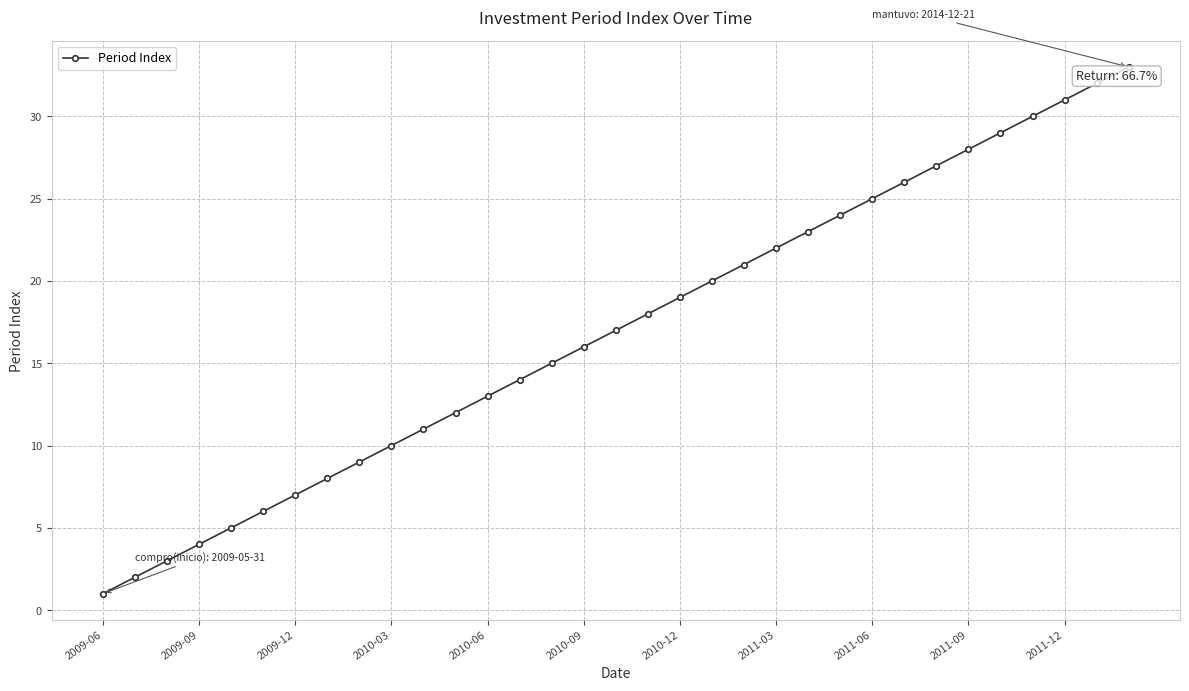

What is the maximum value shown in the chart?

33